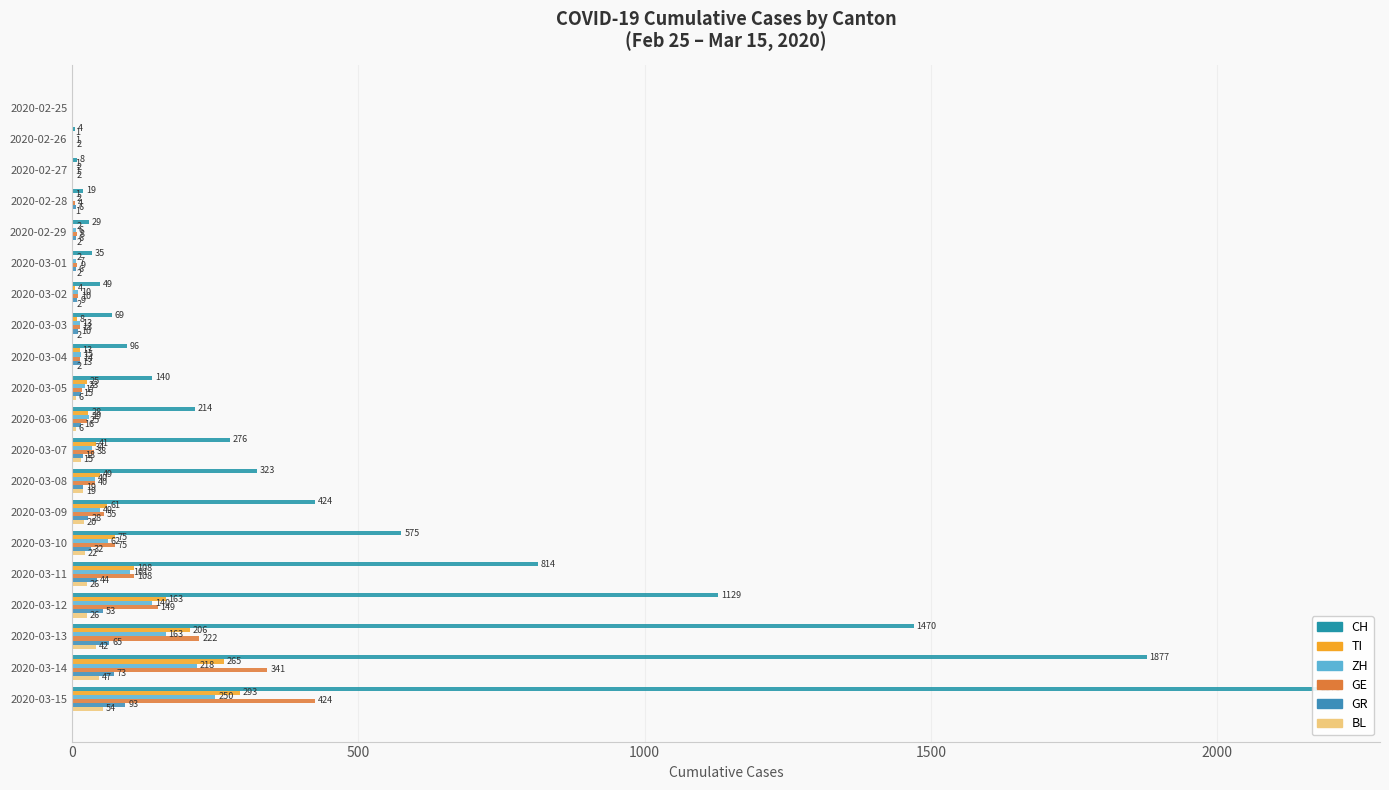

What is the difference between the maximum and minimum values in the GE series?

424